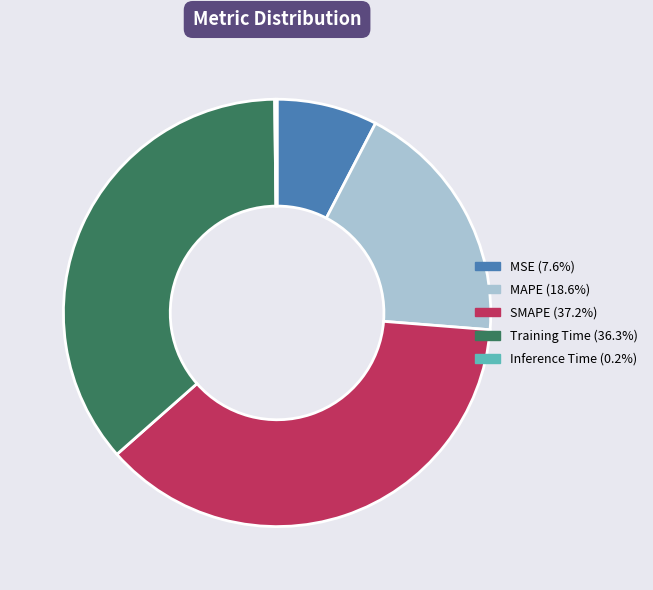

What is the largest slice in the pie chart?

SMAPE